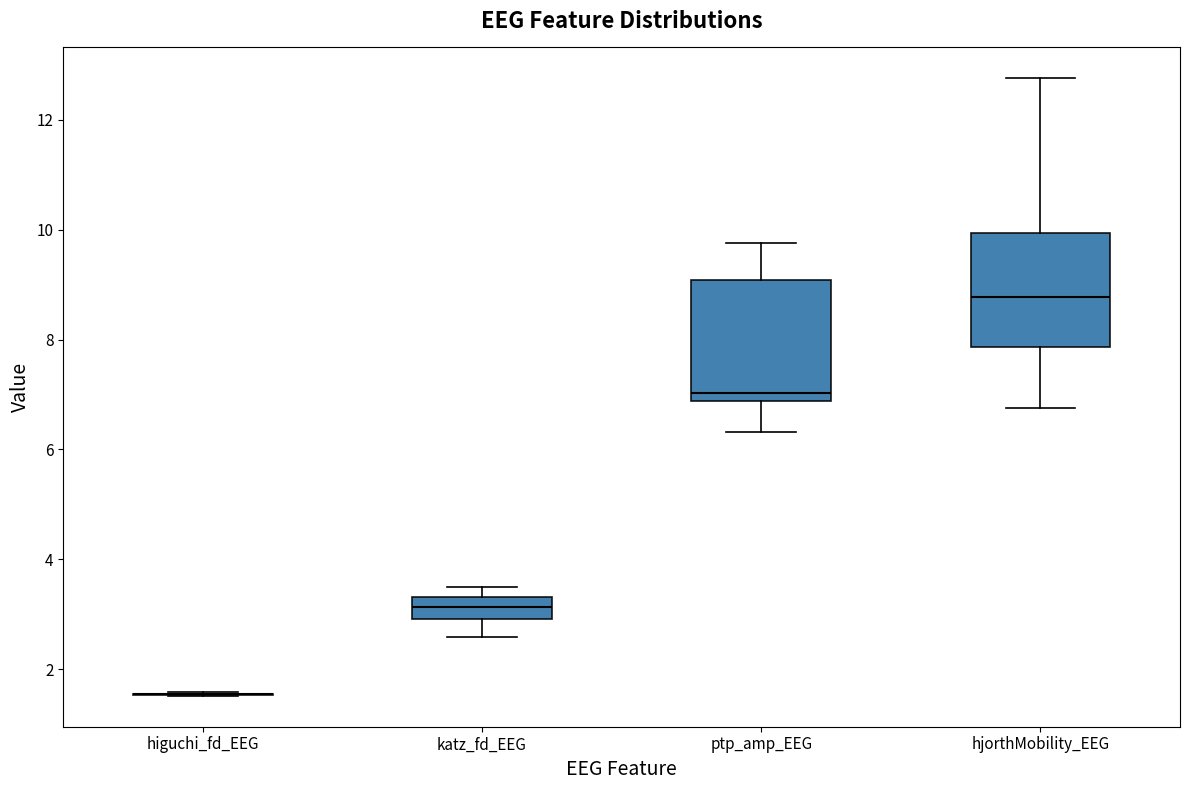

Reading left to right, transcribe this box plot: for each box, give where its median line is, the range the box spans, and where its two whiskers end, as read against the y-axis. The values are not printed on the chart, so give them approximately, as read against the axis.

higuchi_fd_EEG: box collapsed to a line at 1.6, whiskers 1.6 to 1.6
katz_fd_EEG: median 3.2, box 3.0 to 3.4, whiskers 2.6 to 3.6
ptp_amp_EEG: median 7.0, box 6.8 to 9.0, whiskers 6.4 to 9.8
hjorthMobility_EEG: median 8.8, box 7.8 to 10.0, whiskers 6.8 to 12.8